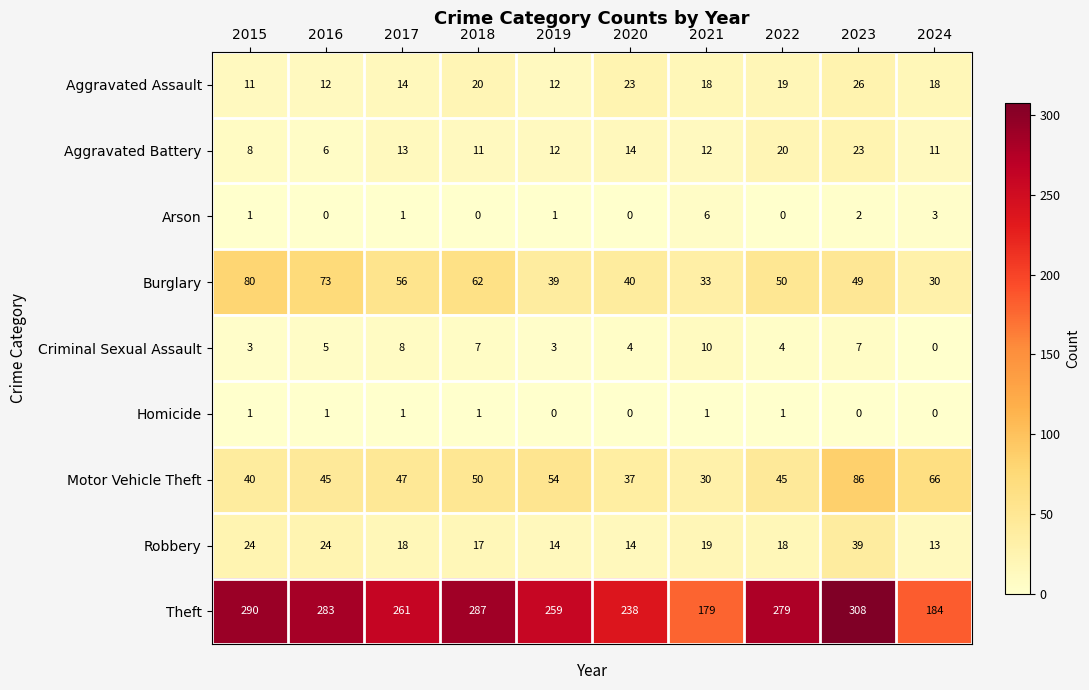

At which category does the chart reach its peak across all series?

2023